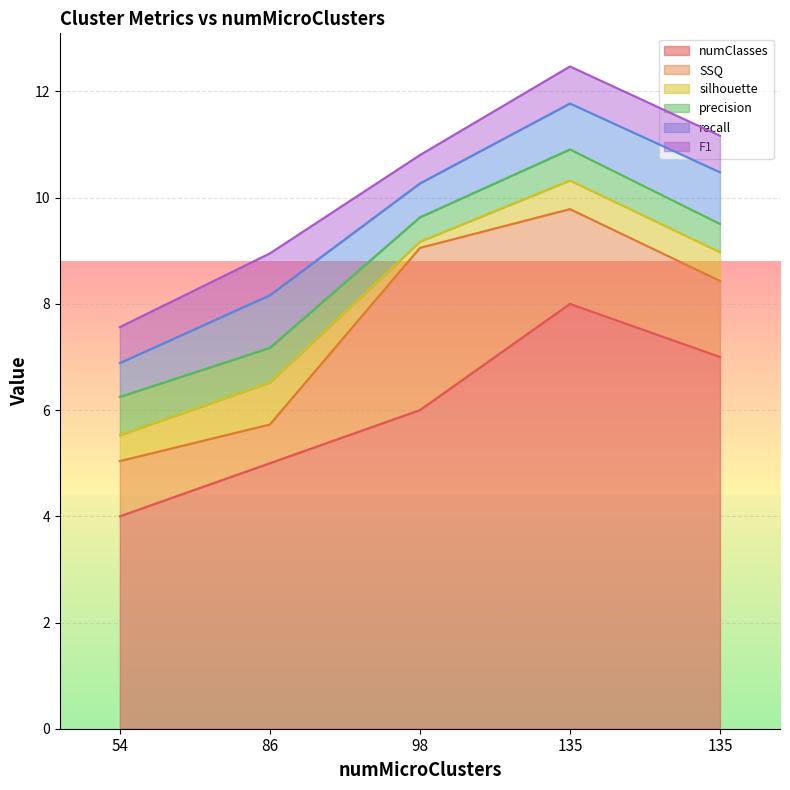

What is the greatest value displayed?

8.0